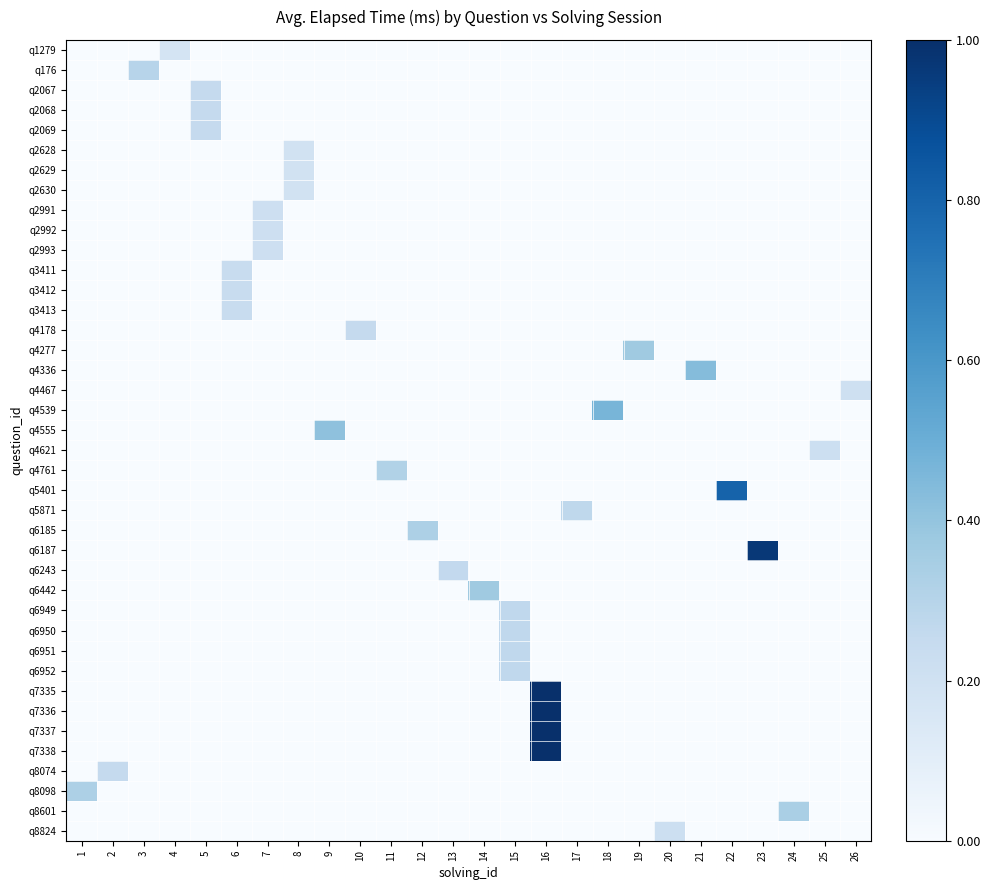

What is the difference between the highest and lowest values at 11?

0.3